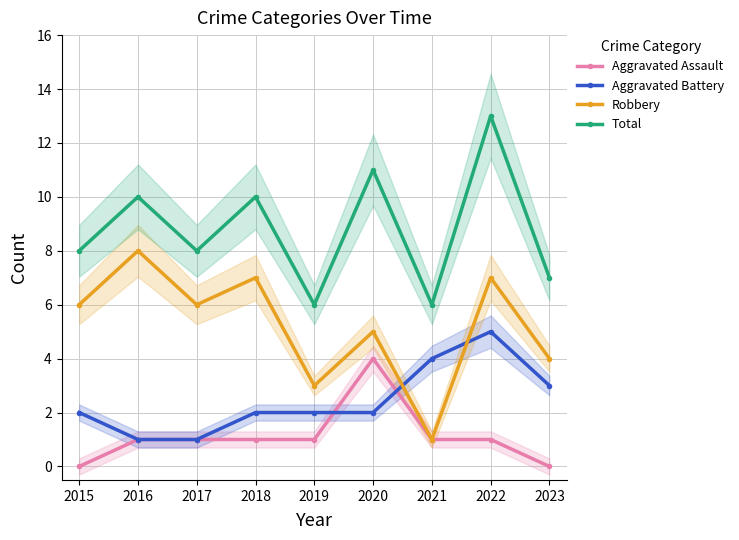

True or false: Total and Robbery cross at least once.

False